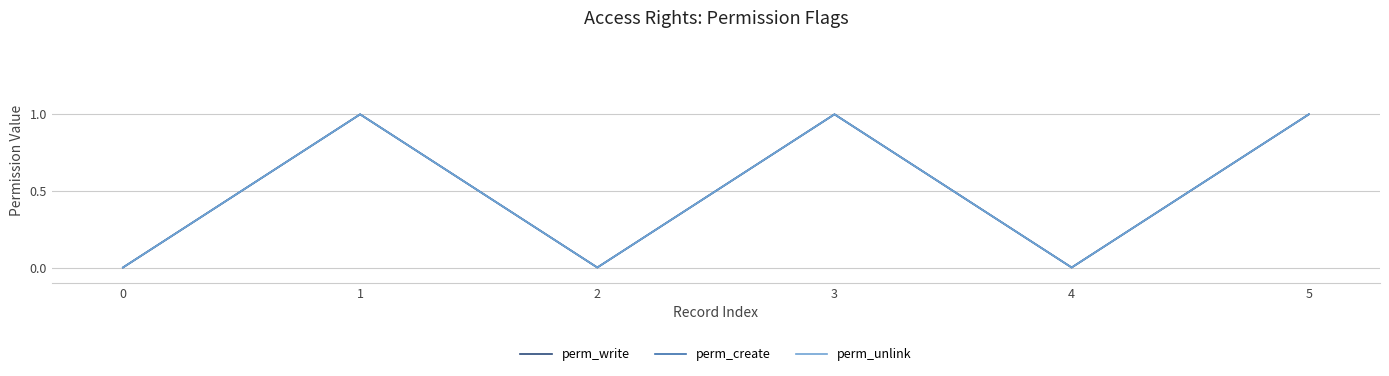

Does the chart display data point markers on the line(s)?

No